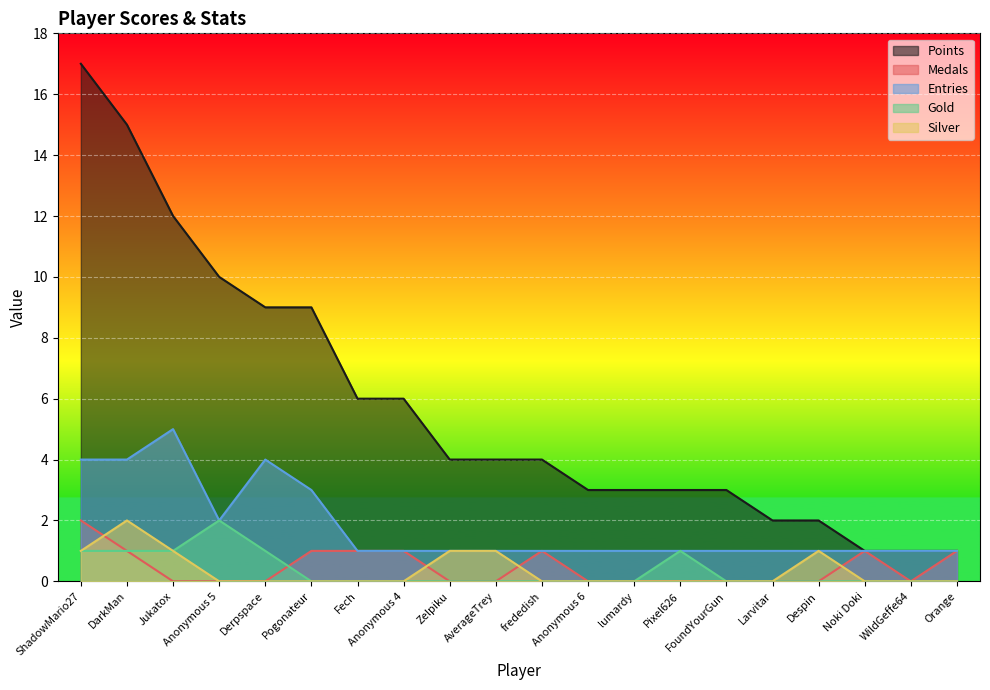

At which category is the sum across all series the highest?

ShadowMario27